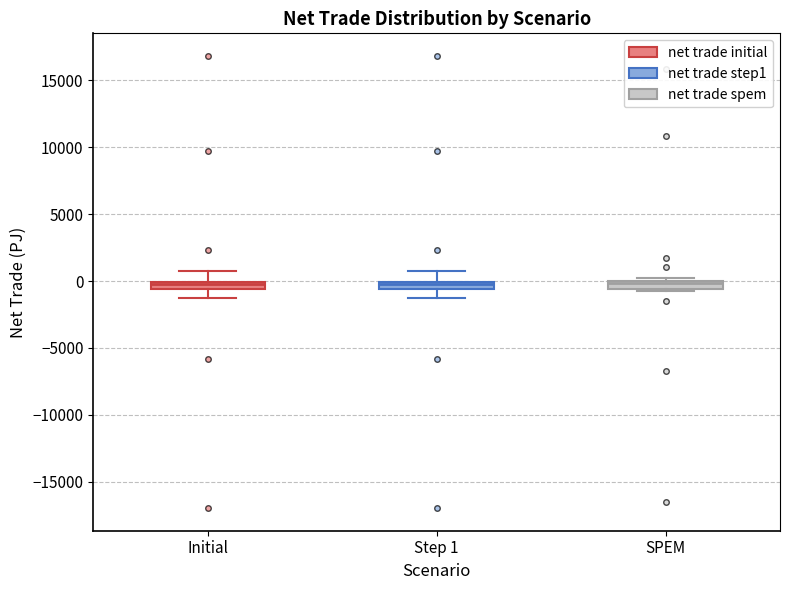

Where does the upper whisker of the box for Initial end on the y-axis? The values are not printed on the chart, so give them approximately, as read against the axis.

1000